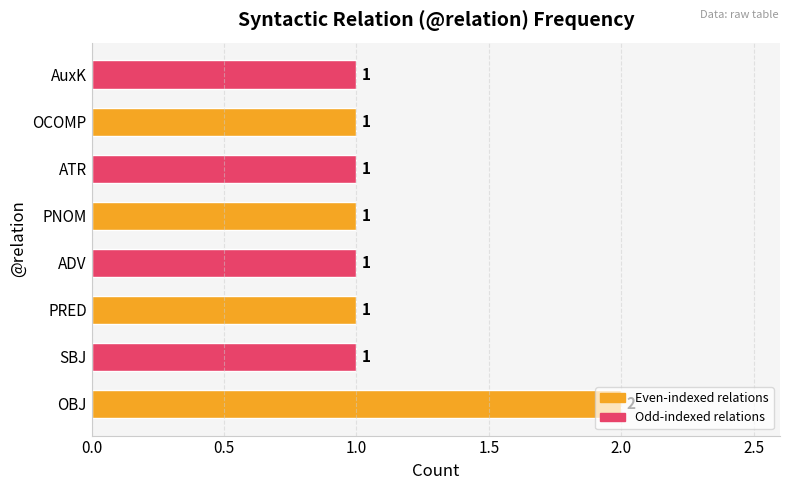

How many bars are there in total?

8